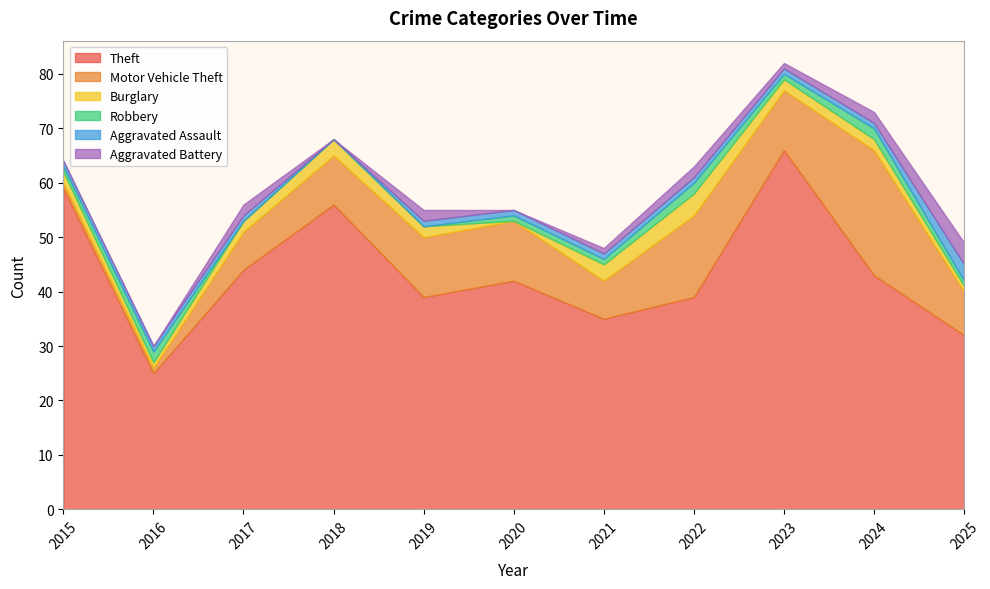

What is the average value of the Robbery series?

1